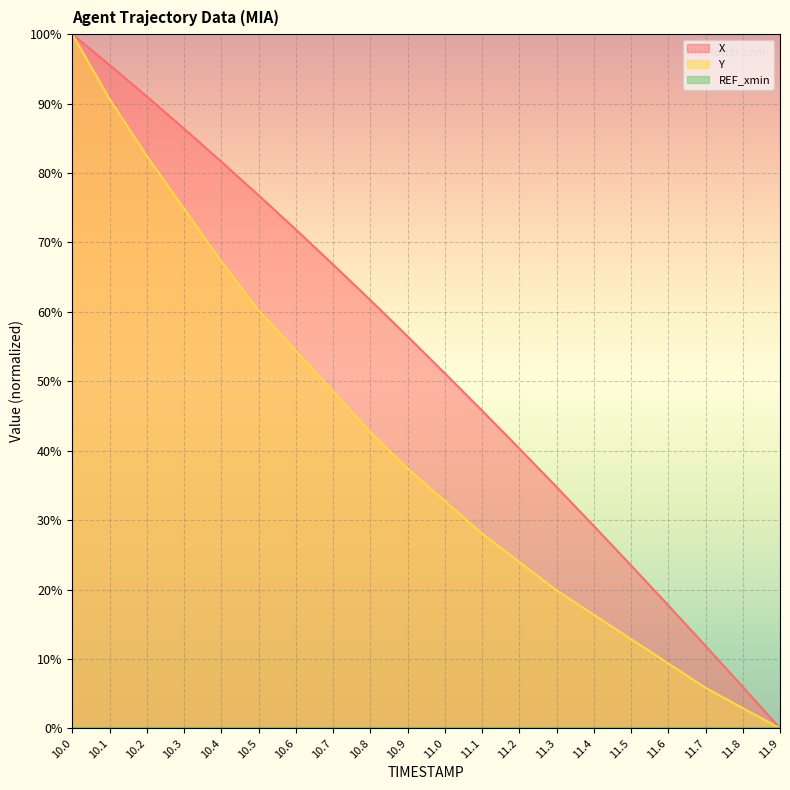

Which series has the largest range (max minus min)?

X